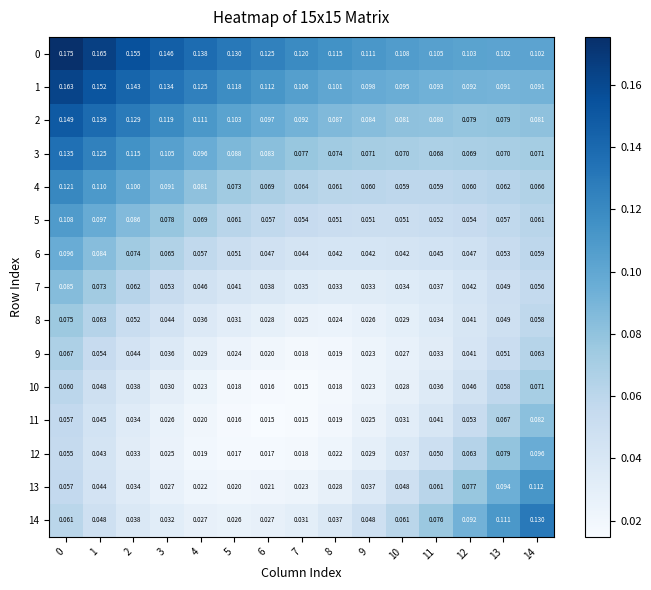

Rank the series by their maximum value, from highest to lowest.

0, 1, 2, 3, 14, 4, 13, 5, 6, 12, 7, 11, 8, 10, 9